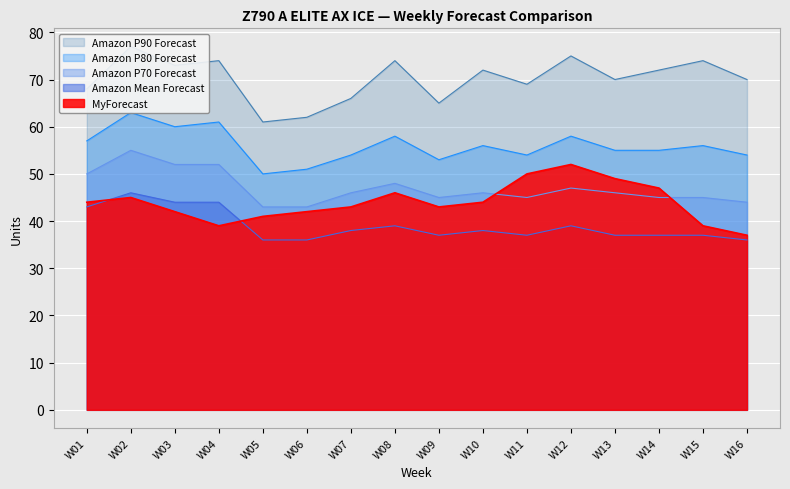

List the labels in order of Amazon P70 Forecast value, smallest first.

W05, W06, W16, W09, W11, W14, W15, W07, W10, W13, W12, W08, W01, W03, W04, W02